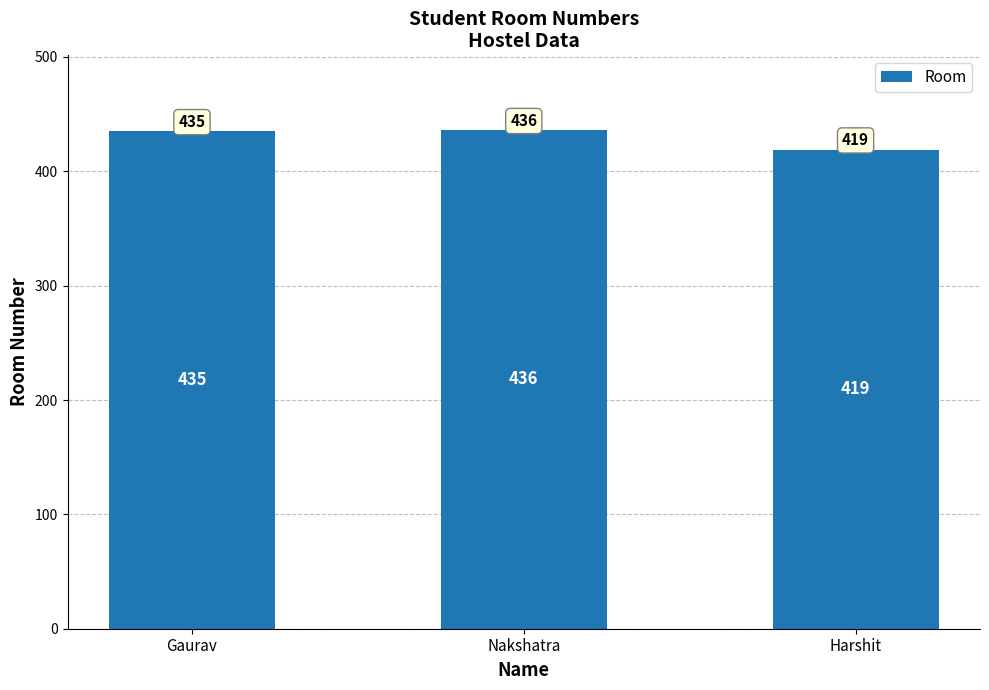

What is the greatest value displayed?

436